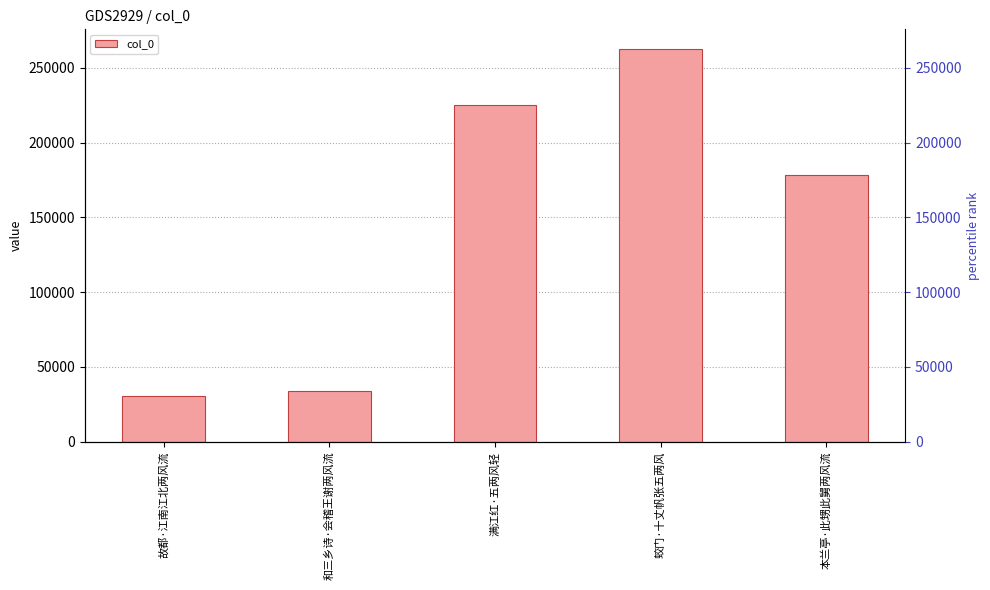

How many distinct data groups are displayed?

1